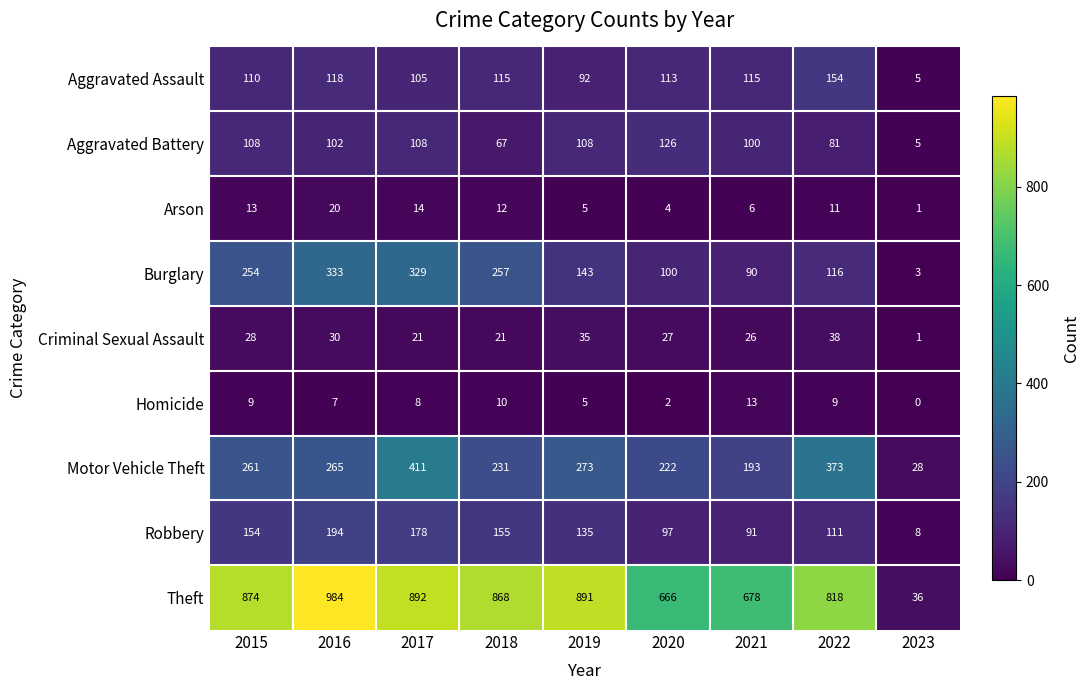

True or false: Homicide has a value of 8 at 2017.

True